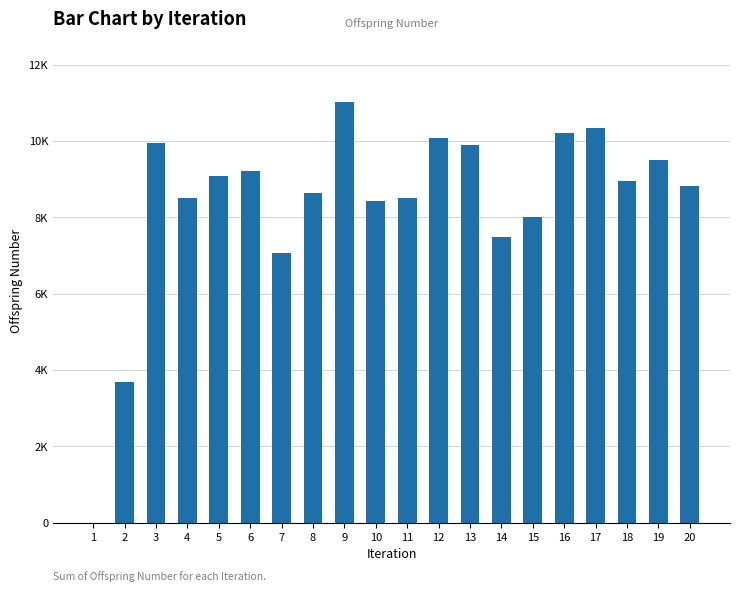

Which category has the highest value across all series?

9